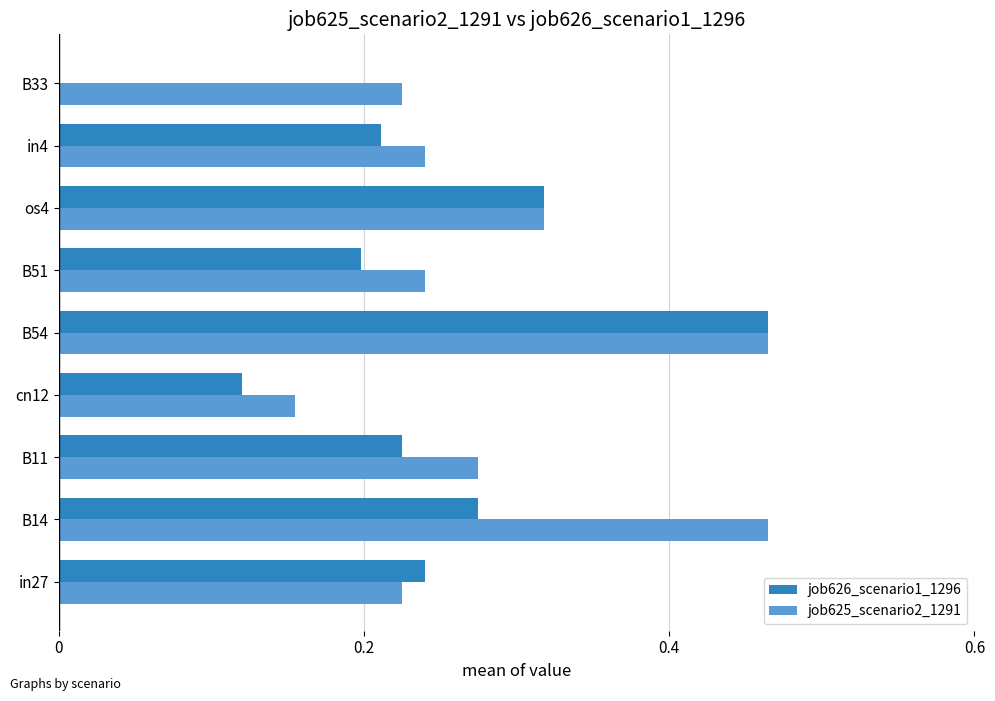

Which series has the widest spread of values?

job626_scenario1_1296